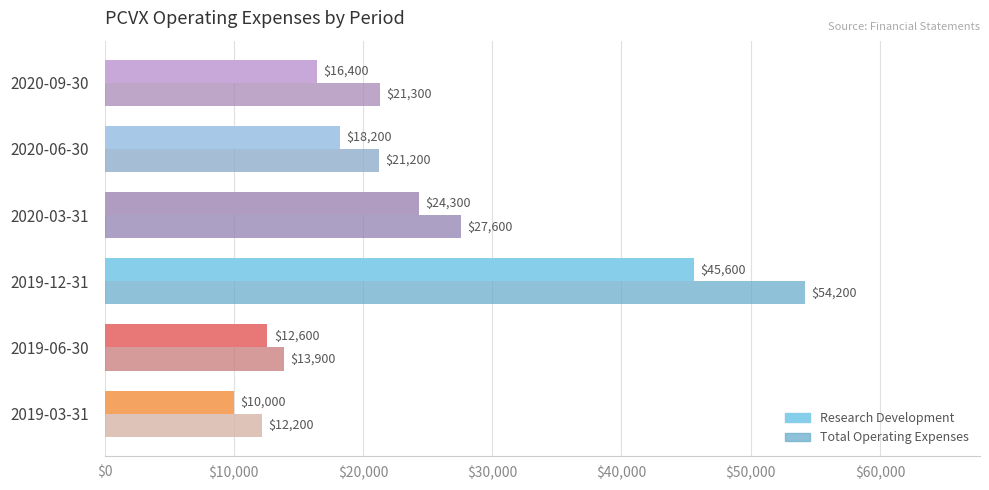

Count the number of data series in this chart.

2